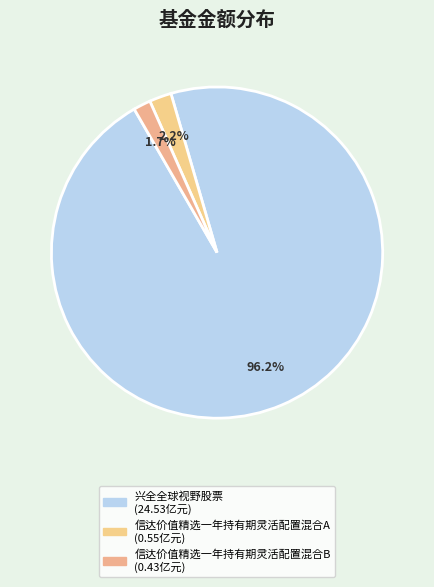

Which slice represents more than half of the pie?

兴全全球视野股票